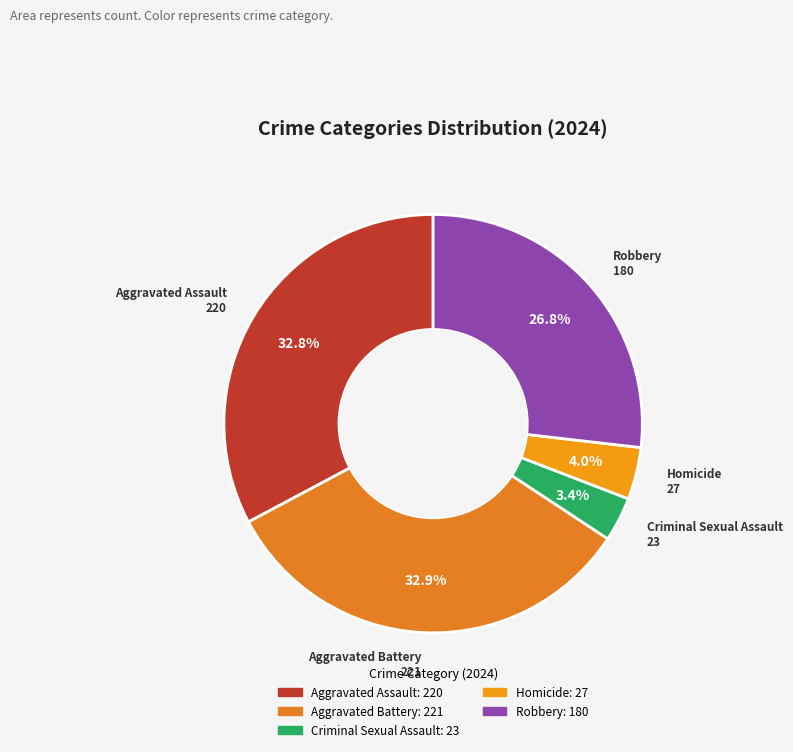

To the nearest percent, what is the difference between the Robbery and Homicide slice percentages?

23%